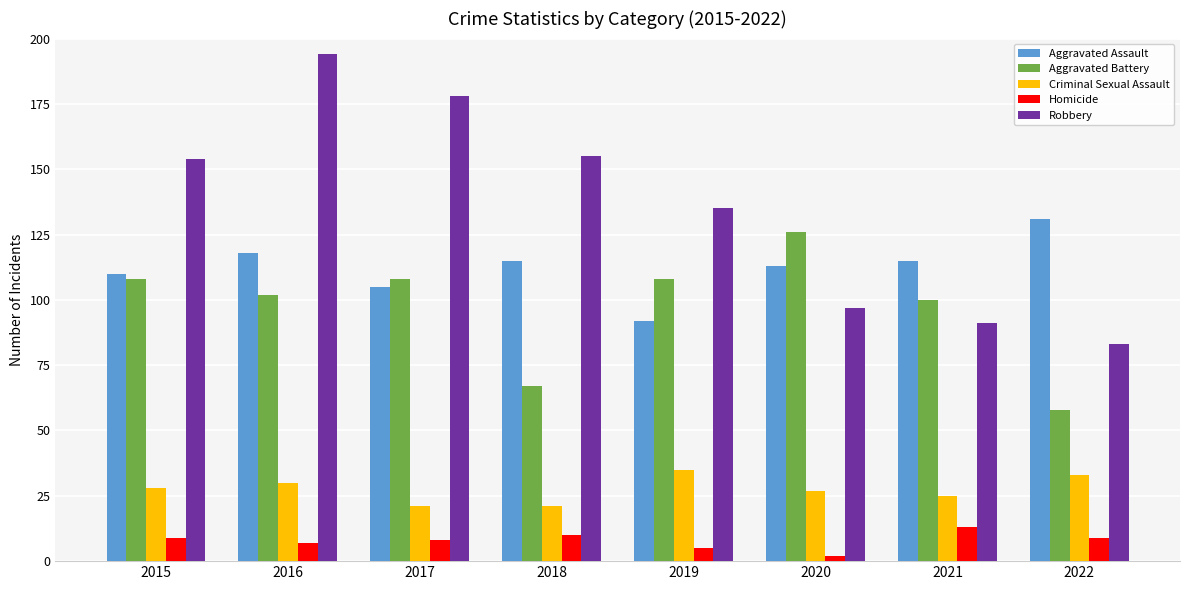

Reading left to right, what are all the values shown in this chart?

Aggravated Assault: 110	118	105	115	92	113	115	131
Aggravated Battery: 108	102	108	67	108	126	100	58
Criminal Sexual Assault: 28	30	21	21	35	27	25	33
Homicide: 9	7	8	10	5	2	13	9
Robbery: 154	194	178	155	135	97	91	83